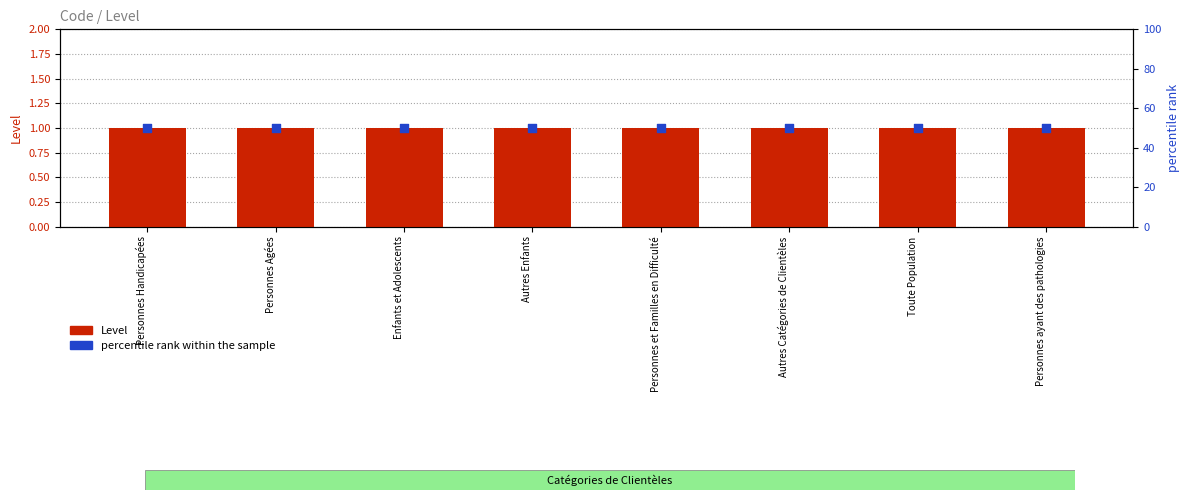

Which series contains the lowest Y value?

Level